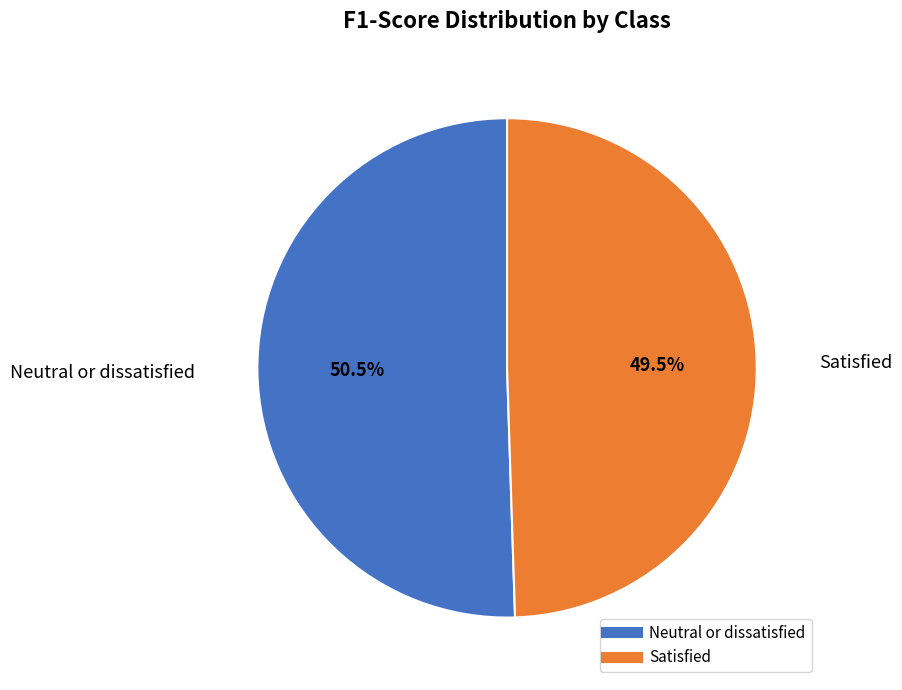

What portion of the pie excludes Neutral or dissatisfied?

49.5%